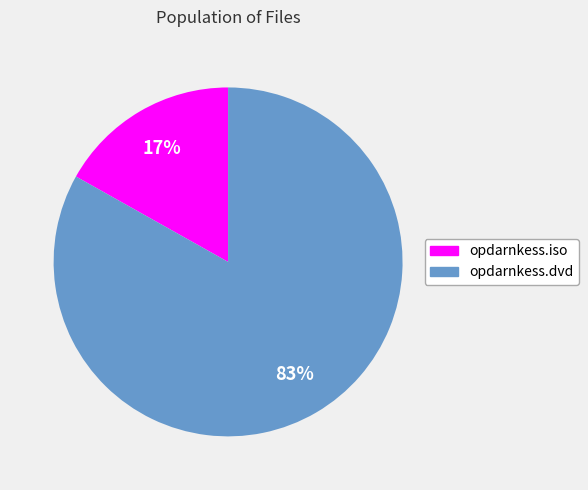

Is opdarnkess.dvd the majority of the pie?

Yes